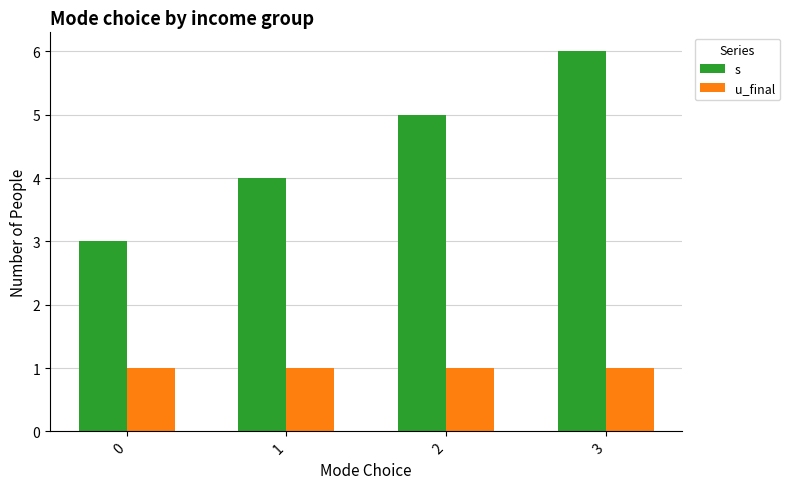

Rank the series at 0 from highest to lowest value.

s, u_final